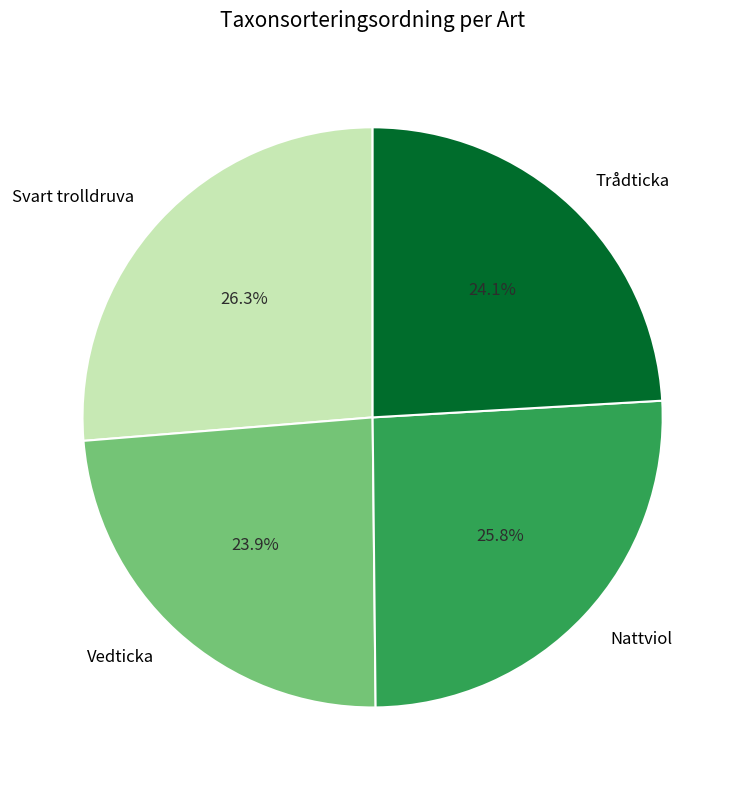

Which category has the biggest portion of the pie?

Svart trolldruva